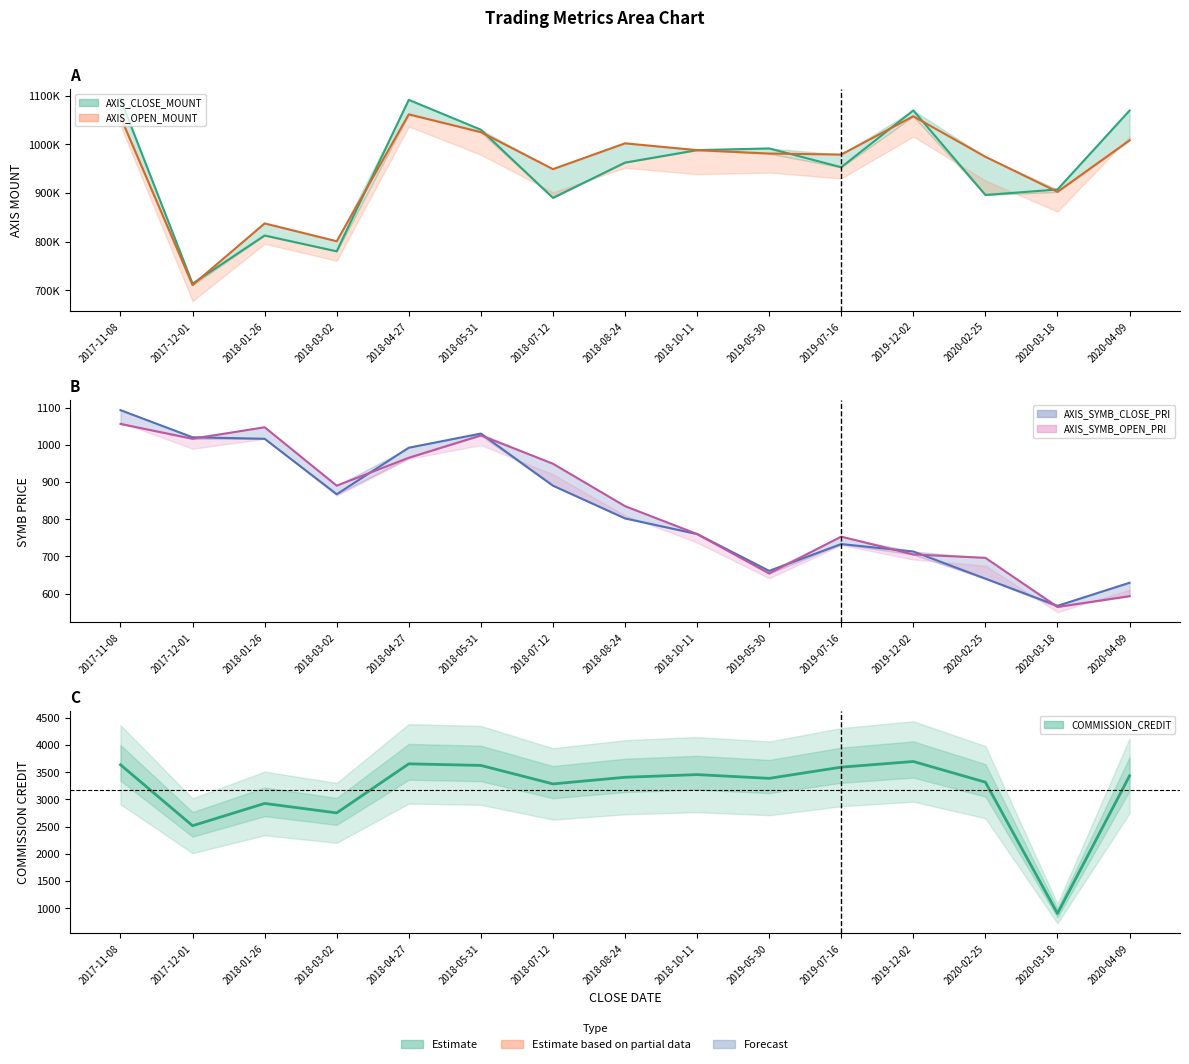

Reading right to left, extract all data points from this chart.

AXIS_CLOSE_MOUNT: 2020-04-09=1069300	2020-03-18=907200	2020-02-25=896000	2019-12-02=1069500	2019-07-16=952900	2019-05-30=991500	2018-10-11=988000	2018-08-24=962400	2018-07-12=890000	2018-05-31=1030000	2018-04-27=1091200	2018-03-02=780300	2018-01-26=812800	2017-12-01=714000	2017-11-08=1093000
AXIS_OPEN_MOUNT: 2020-04-09=1008100	2020-03-18=902400	2020-02-25=974400	2019-12-02=1057500	2019-07-16=978900	2019-05-30=981000	2018-10-11=988000	2018-08-24=1002000	2018-07-12=949000	2018-05-31=1025000	2018-04-27=1061500	2018-03-02=801000	2018-01-26=837600	2017-12-01=711200	2017-11-08=1056000
AXIS_SYMB_CLOSE_PRI: 2020-04-09=629	2020-03-18=567	2020-02-25=640	2019-12-02=713	2019-07-16=733	2019-05-30=661	2018-10-11=760	2018-08-24=802	2018-07-12=890	2018-05-31=1030	2018-04-27=992	2018-03-02=867	2018-01-26=1016	2017-12-01=1020	2017-11-08=1093
AXIS_SYMB_OPEN_PRI: 2020-04-09=593	2020-03-18=564	2020-02-25=696	2019-12-02=705	2019-07-16=753	2019-05-30=654	2018-10-11=760	2018-08-24=835	2018-07-12=949	2018-05-31=1025	2018-04-27=965	2018-03-02=890	2018-01-26=1047	2017-12-01=1016	2017-11-08=1056
COMMISSION_CREDIT: 2020-04-09=3433	2020-03-18=902	2020-02-25=3317	2019-12-02=3697	2019-07-16=3593	2019-05-30=3387	2018-10-11=3456	2018-08-24=3407	2018-07-12=3285	2018-05-31=3625	2018-04-27=3654	2018-03-02=2752	2018-01-26=2926	2017-12-01=2516	2017-11-08=3637